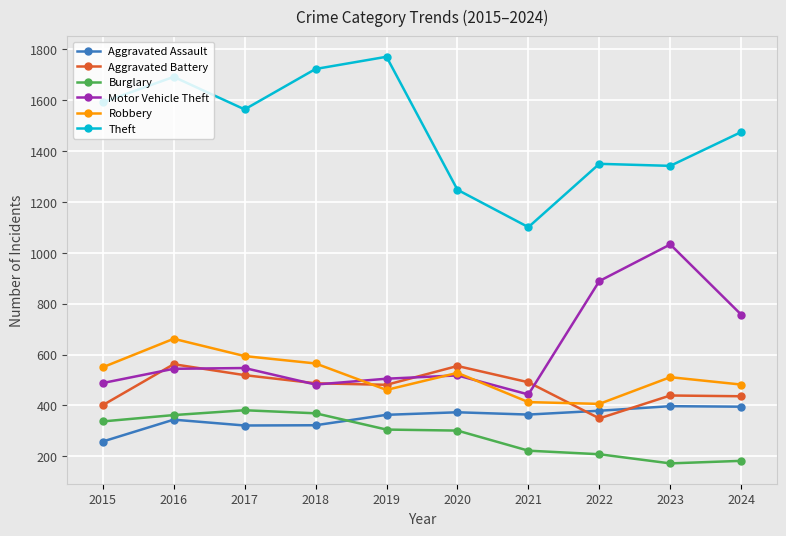

What is the difference between the highest and lowest values at 2017?

1243